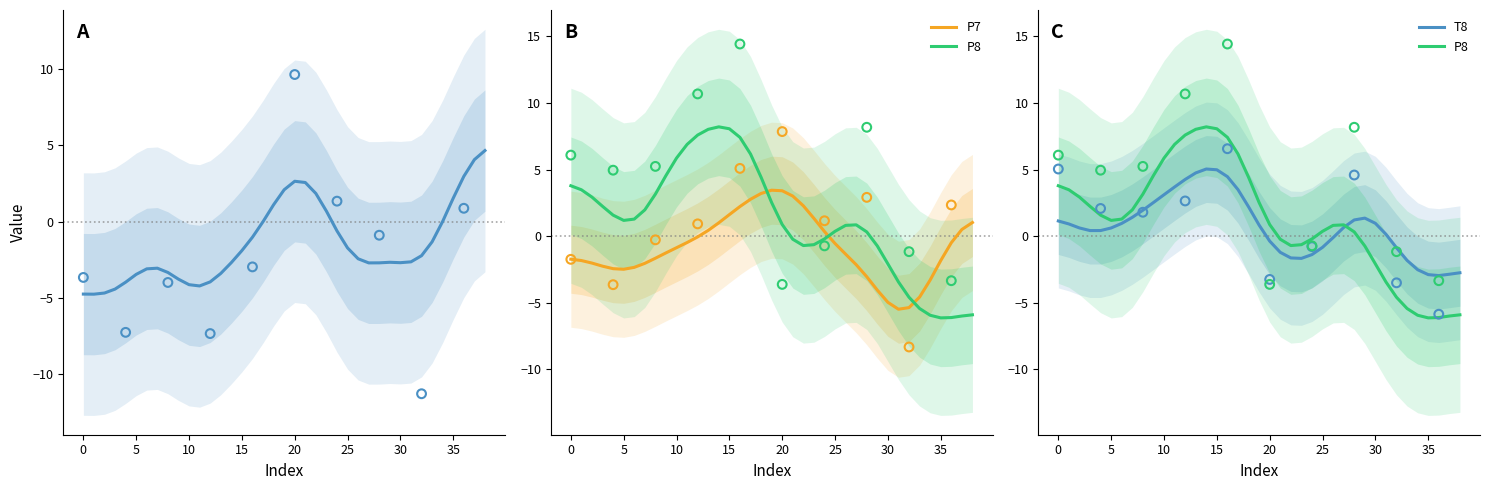

Which series reaches the minimum Y coordinate?

P8